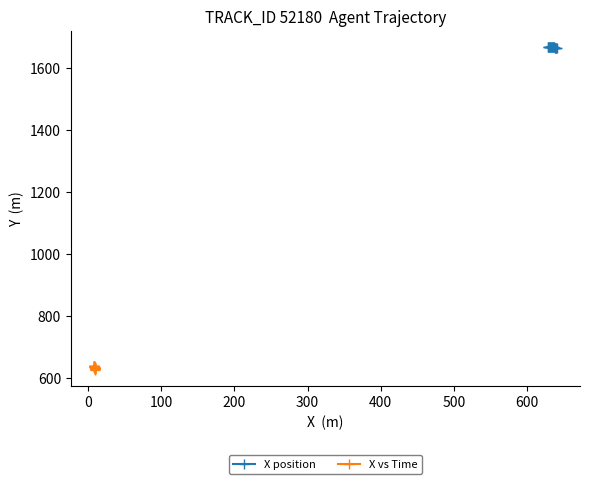

How many categories are shown in the chart?

19